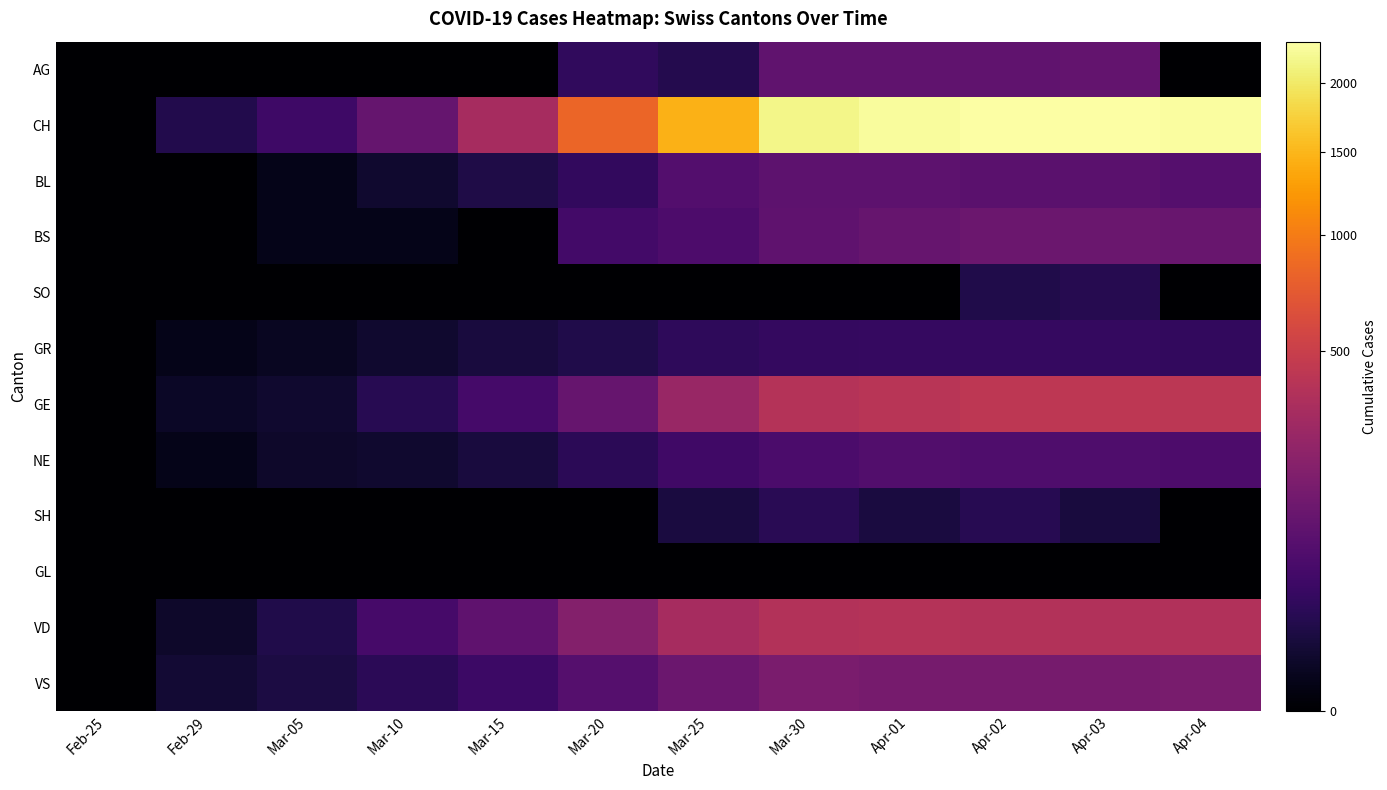

What is the spread (max minus min) of values at Apr-02?

2349